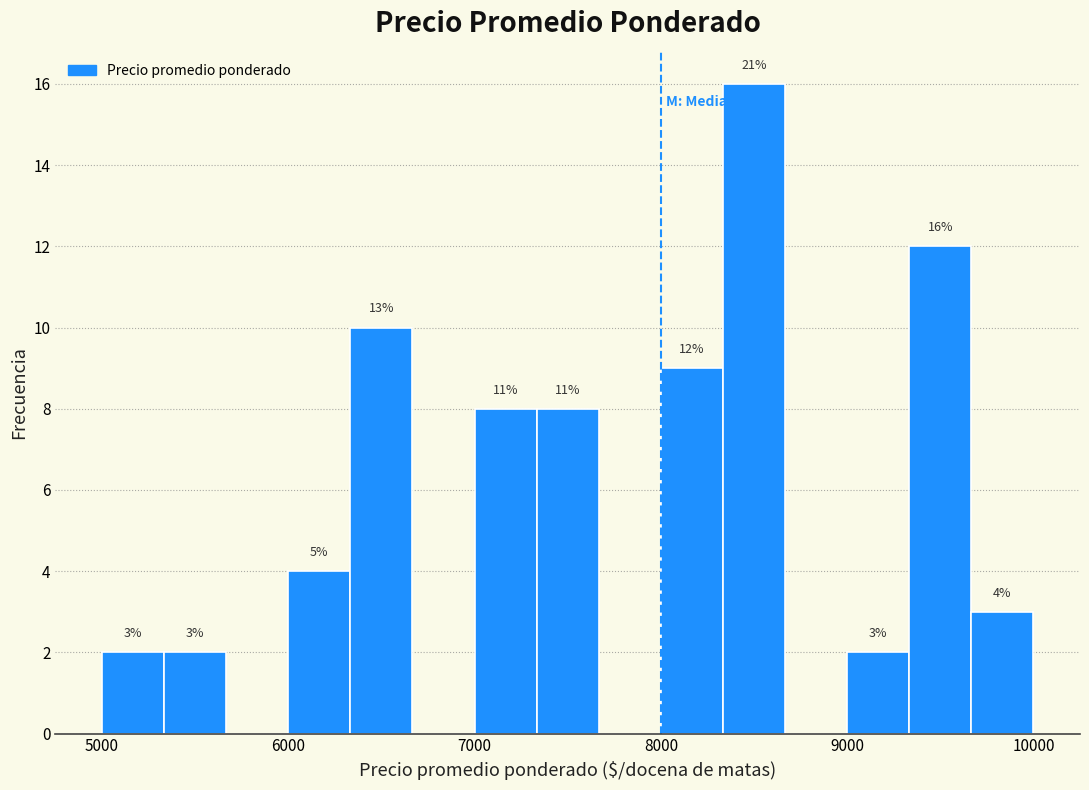

Read against the x-axis, roughly where is the centre of the tallest bar?

8500